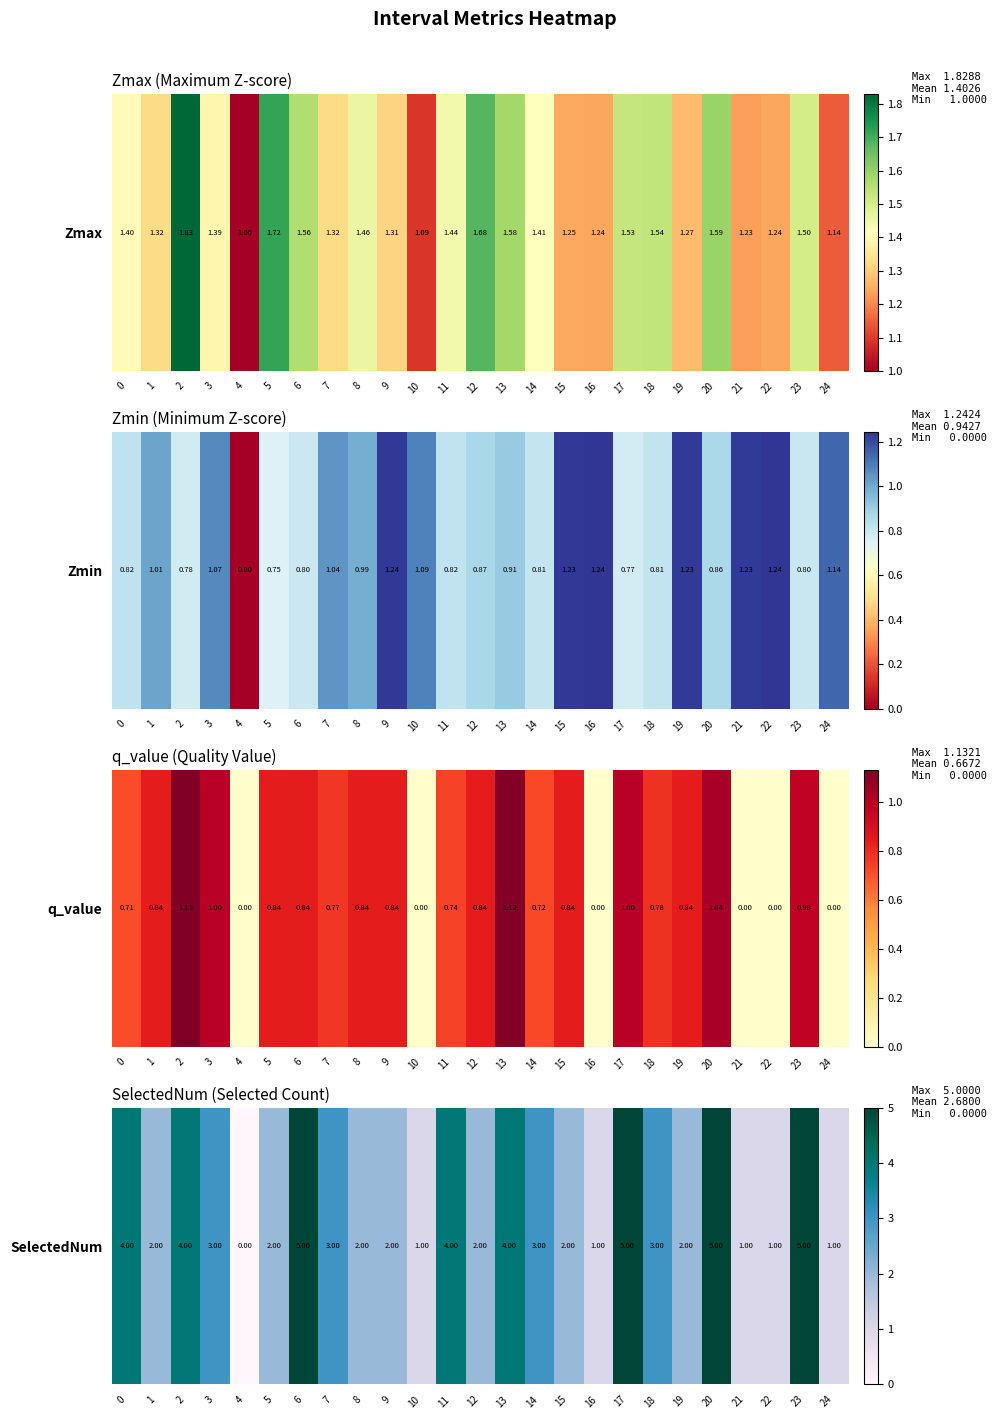

List the labels in order of value, smallest first.

4, 10, 16, 21, 22, 24, 1, 5, 8, 9, 12, 15, 19, 3, 7, 14, 18, 0, 2, 11, 13, 6, 17, 20, 23